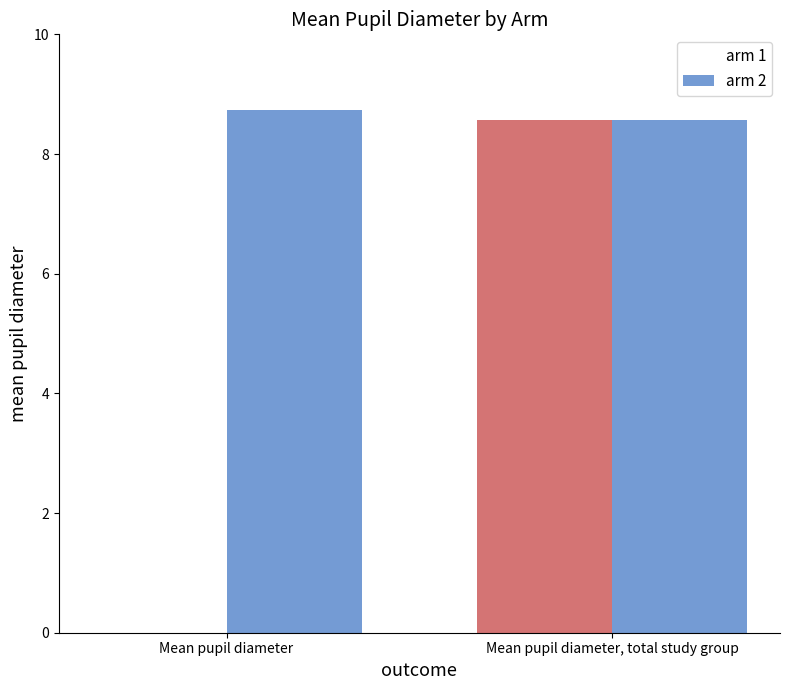

How many data points does each series have?

2